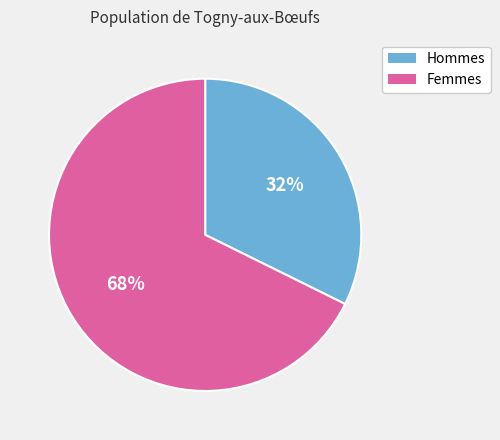

To the nearest percent, what is the average slice percentage?

50%